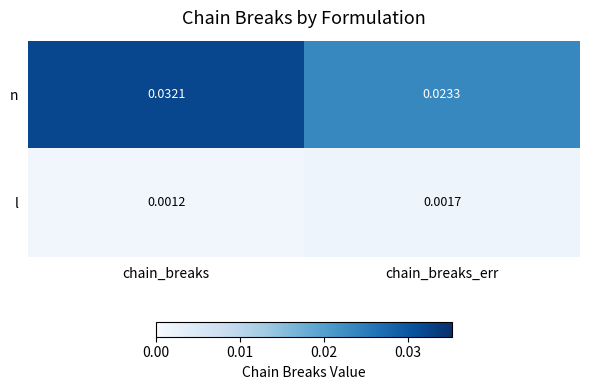

At which label does l reach its peak?

chain_breaks_err